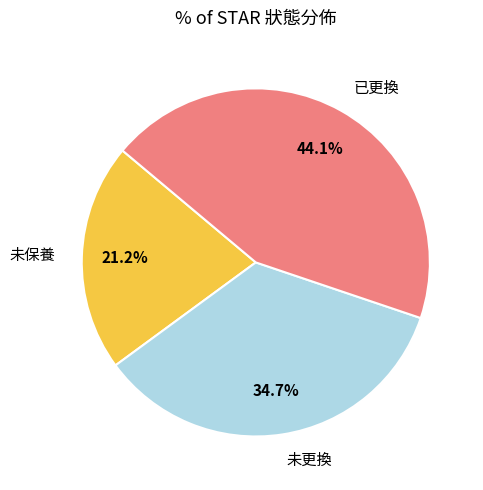

Rank the categories by value from highest to lowest.

已更換, 未更換, 未保養